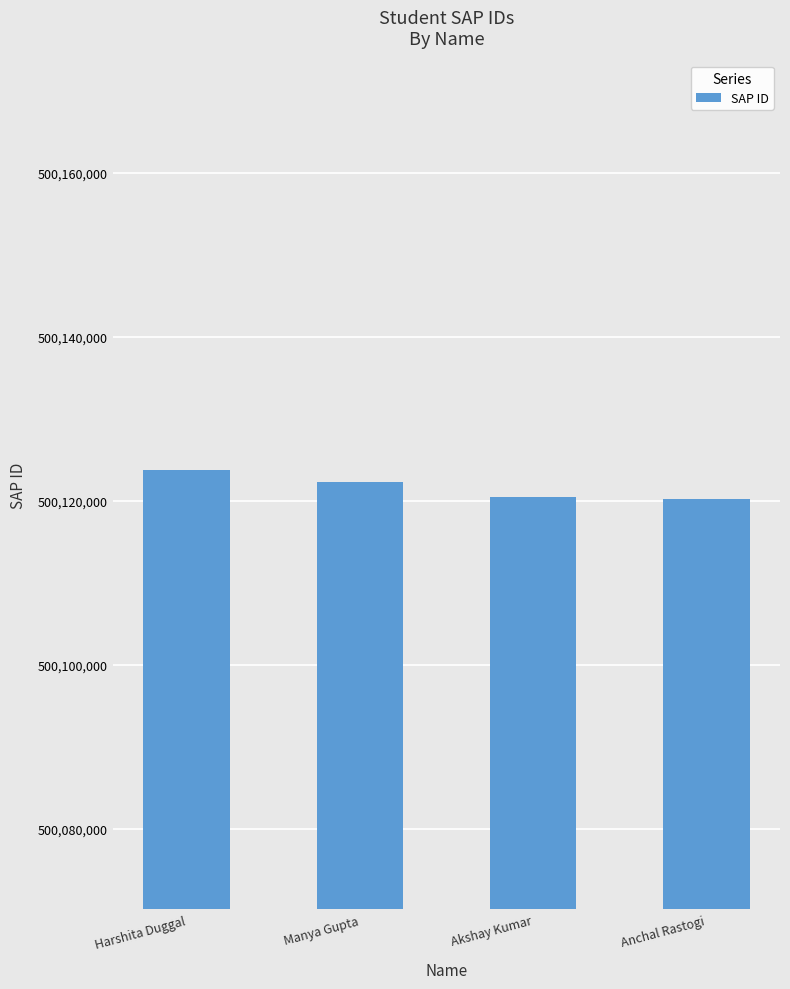

Approximately how many times larger is the value at Anchal Rastogi compared to Akshay Kumar?

1.0